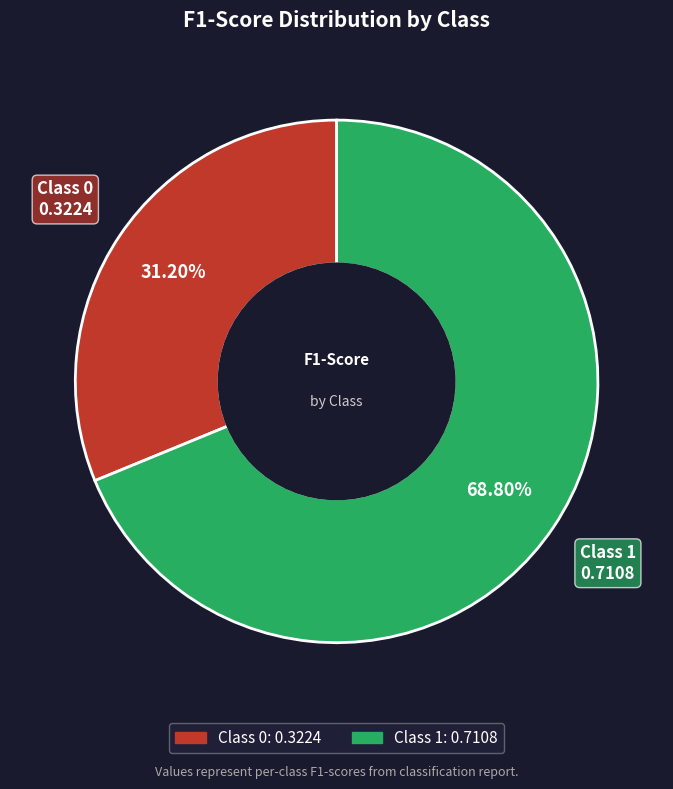

Is there a majority slice in this chart?

Yes